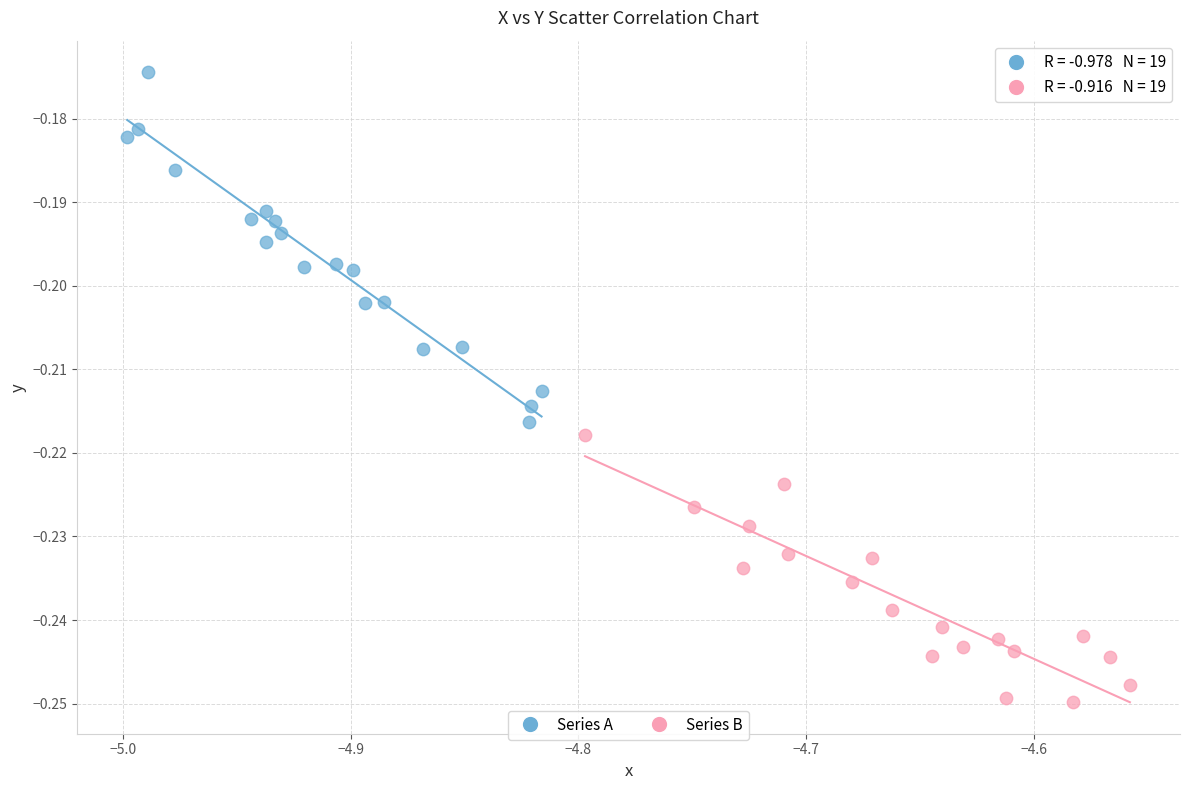

Which series has the widest spread of Y values?

Series A